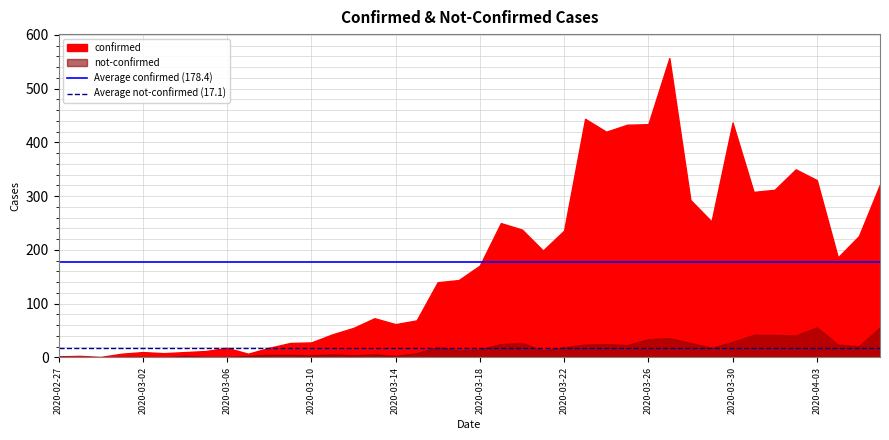

Read the Average not-confirmed (17.1) value at 2020-02-27.

17.1